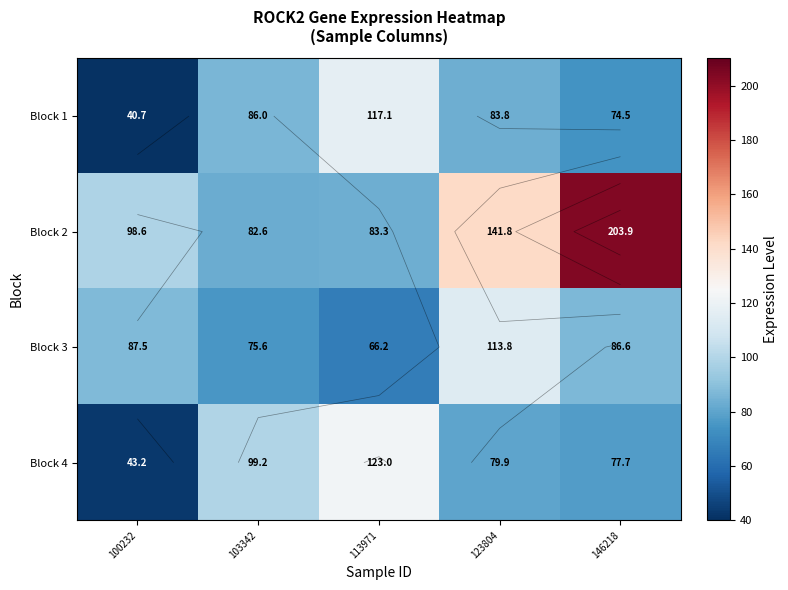

How many data points in Block 3 are above 86?

3